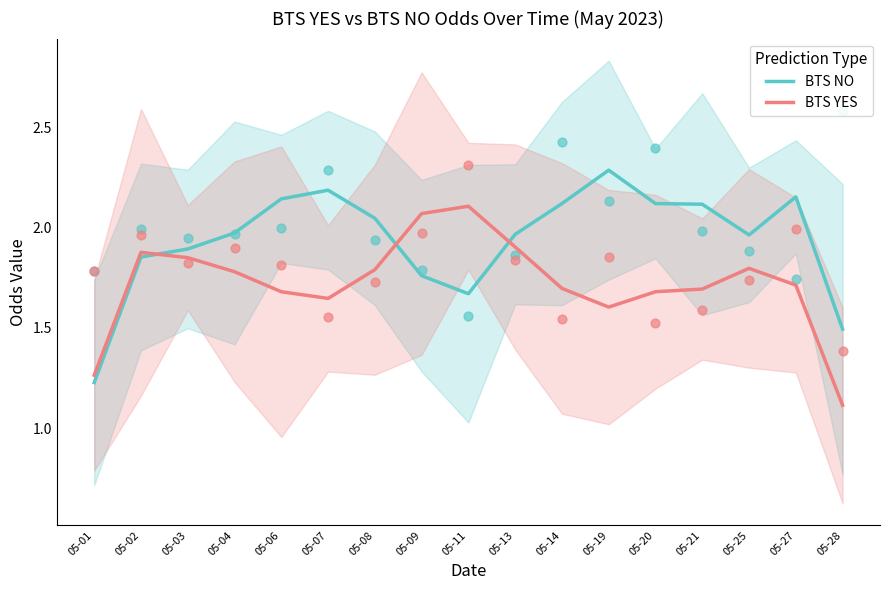

Is the value of BTS NO at 05-13 greater than the value of BTS YES at 05-25?

Yes